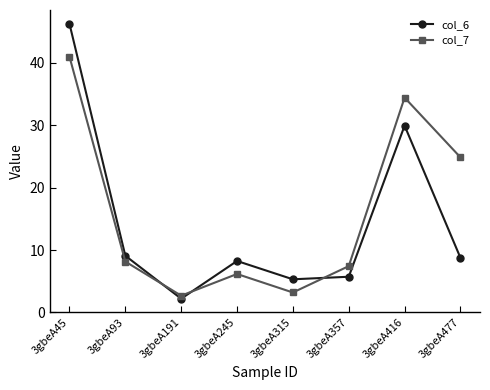

List the labels in order of col_7 value, smallest first.

3gbeA191, 3gbeA315, 3gbeA245, 3gbeA357, 3gbeA93, 3gbeA477, 3gbeA416, 3gbeA45